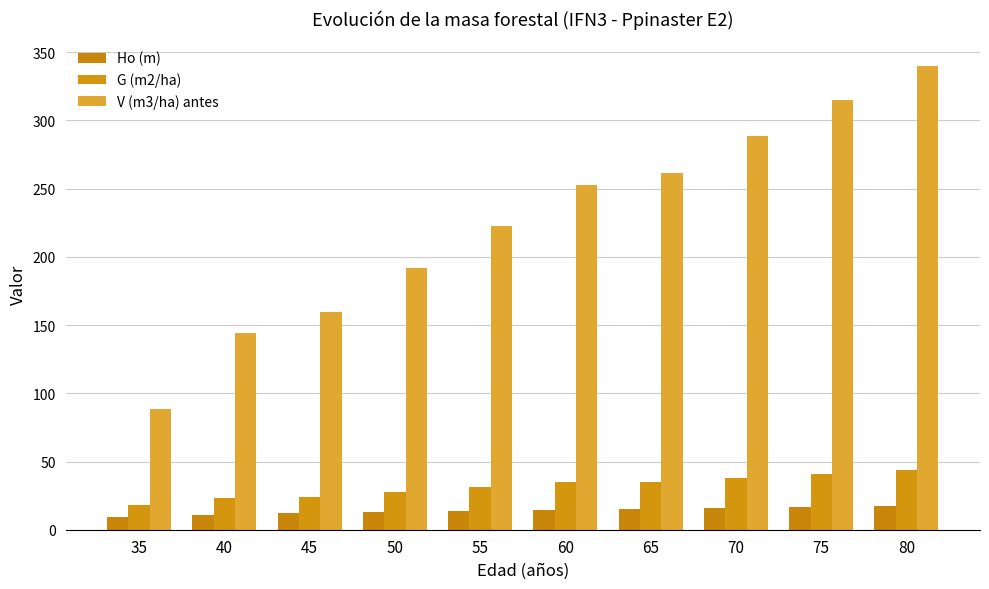

Which series changed the most between 40 and 50?

V (m3/ha) antes